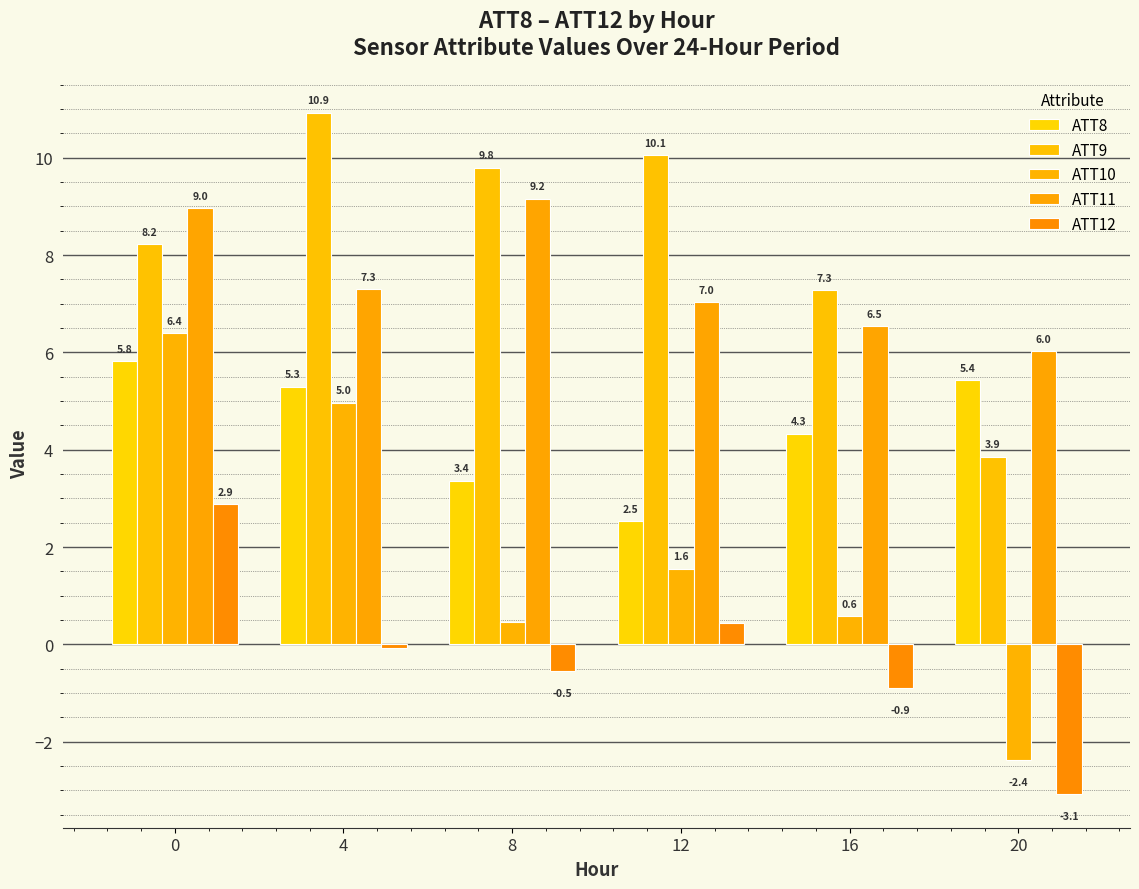

Count the number of data series in this chart.

5